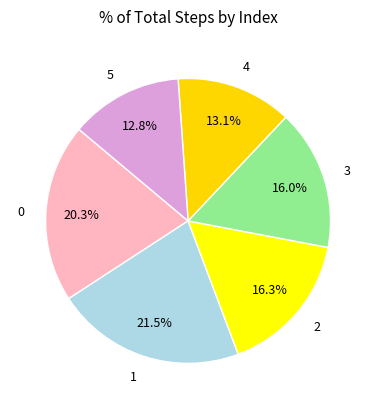

To the nearest percent, what percentage of the pie is 2?

16%